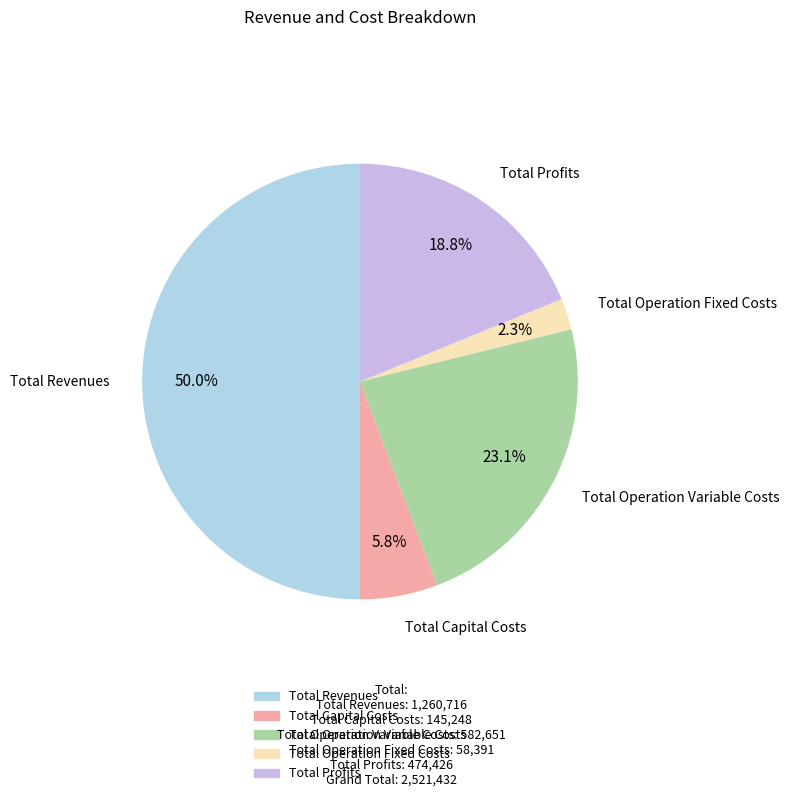

To the nearest percent, what percentage of the pie is Total Operation Fixed Costs?

2%